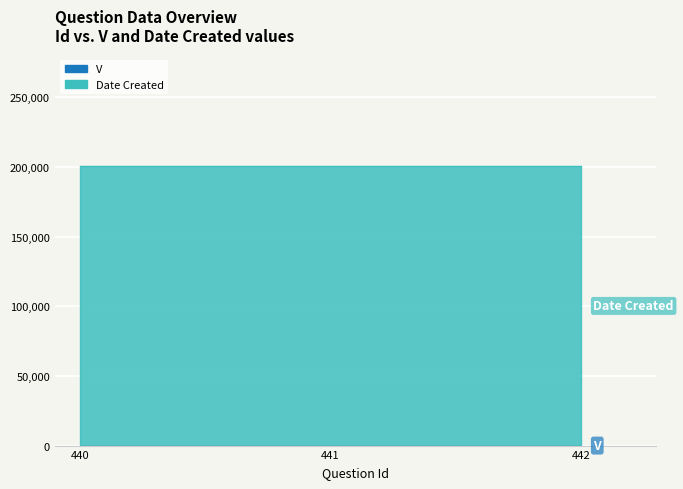

Which series has the largest total across all categories?

Date Created